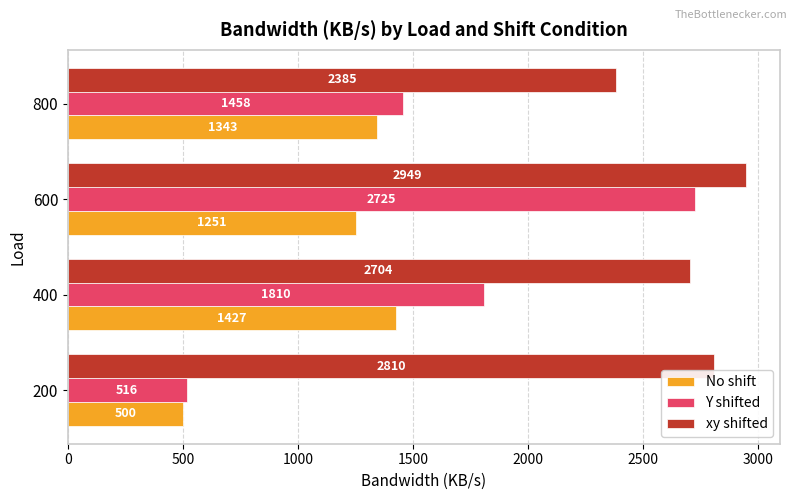

What is the difference between the maximum and minimum values in the xy shifted series?

563.9